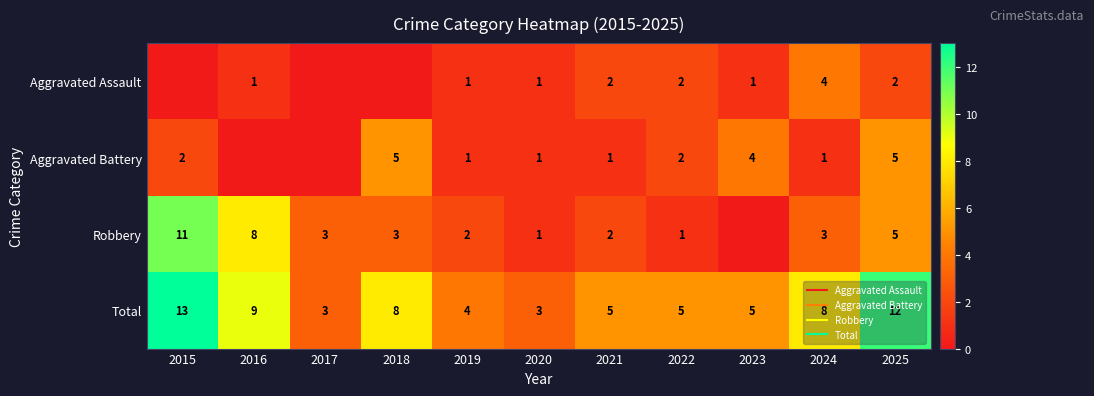

What is the total value across all series at 2025?

24